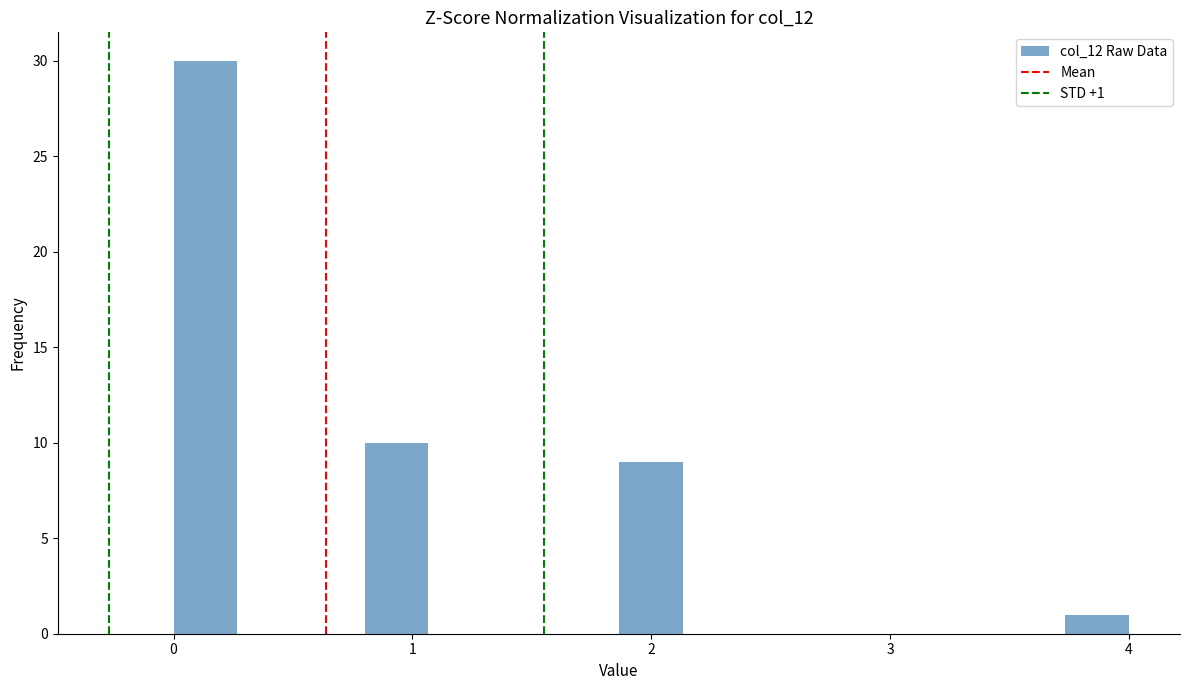

Read against the x-axis, roughly where is the centre of the tallest bar?

0.1